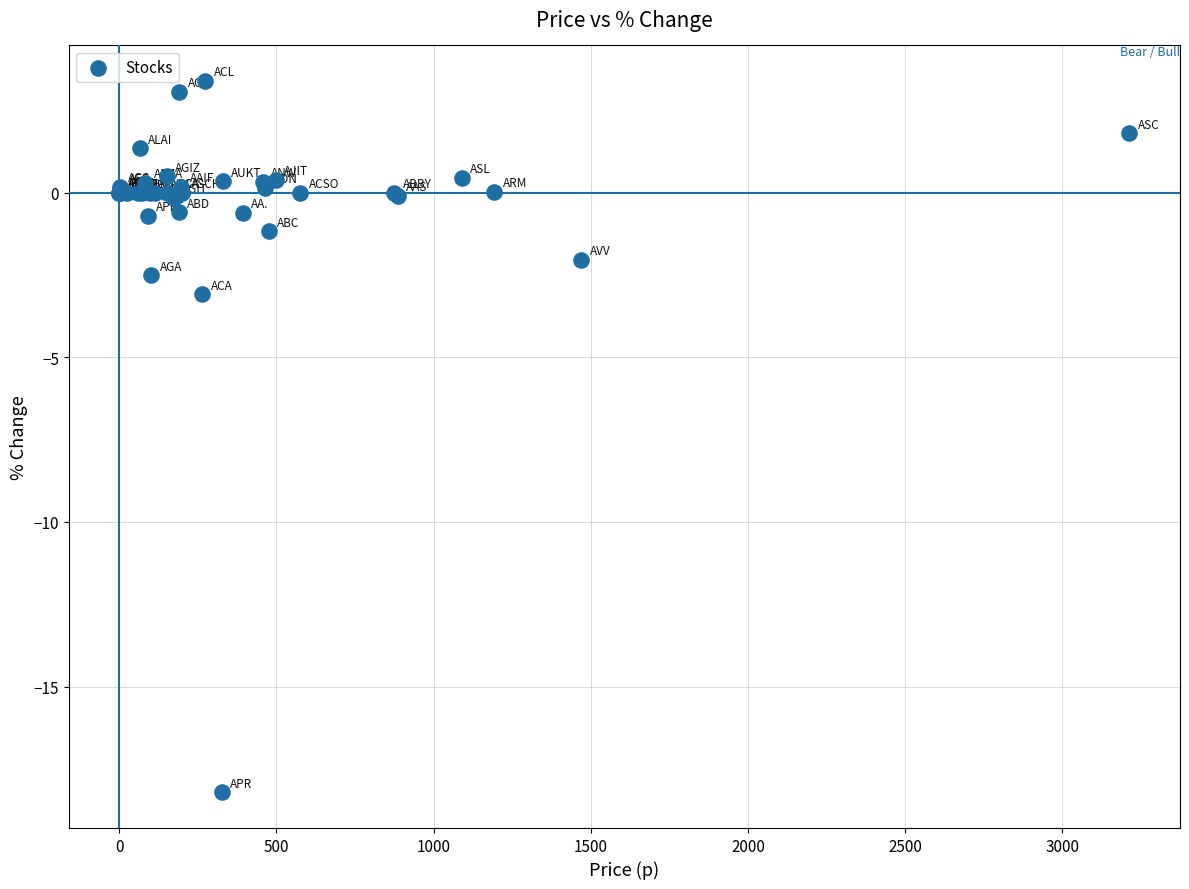

What Y value in the scatter plot is closest to -7?

-3.1